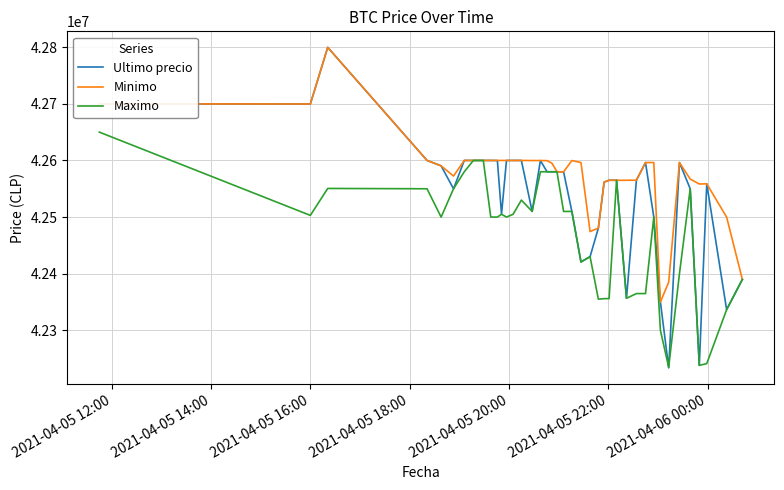

Which series has the largest total across all categories?

Minimo